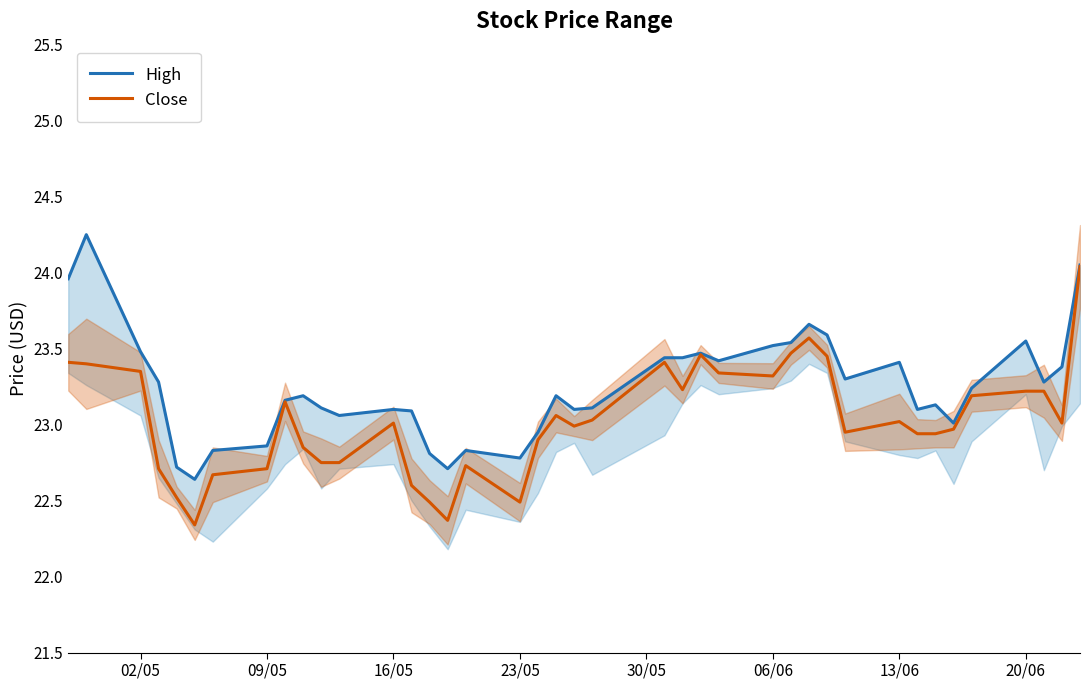

What is the minimum value for Close?

22.3